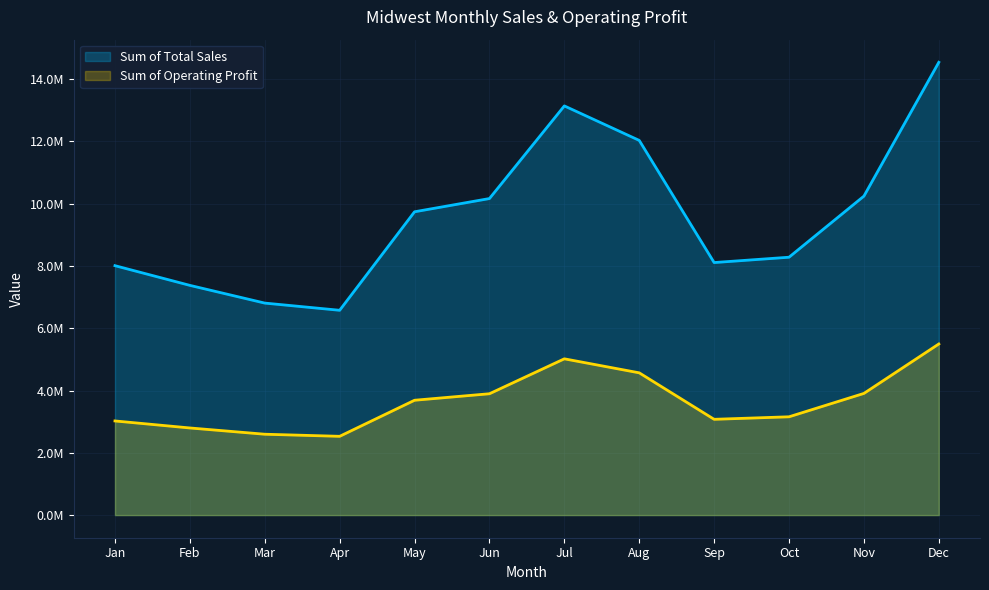

The Sum of Total Sales series shows 4366255.7 at Sep. True or false?

False